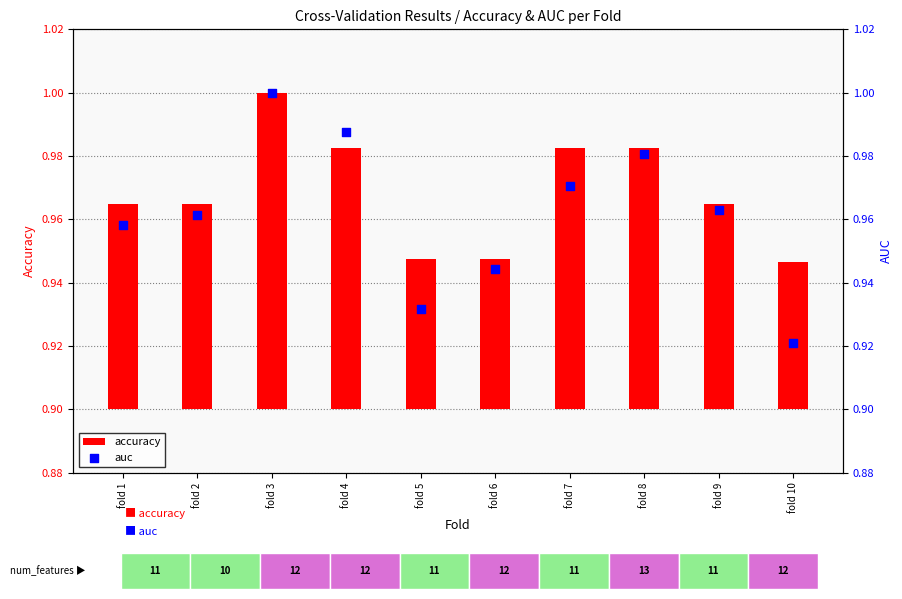

At how many categories does at least one series exceed 0?

10